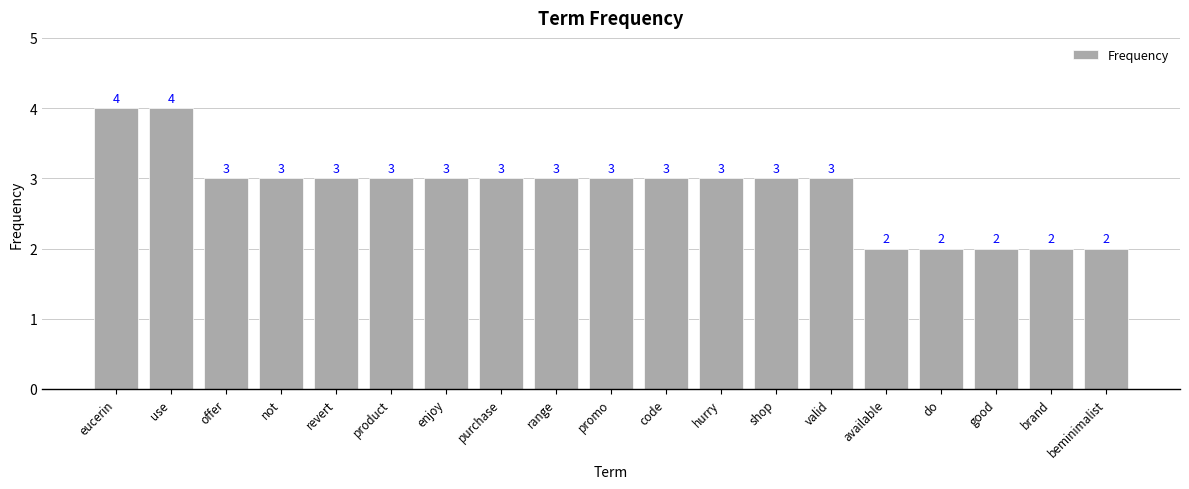

What is the value of the 5th bar from the left?

3